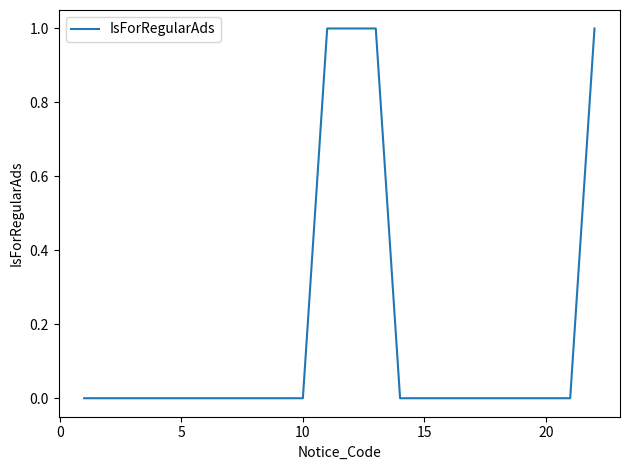

What is the maximum value shown in the chart?

1